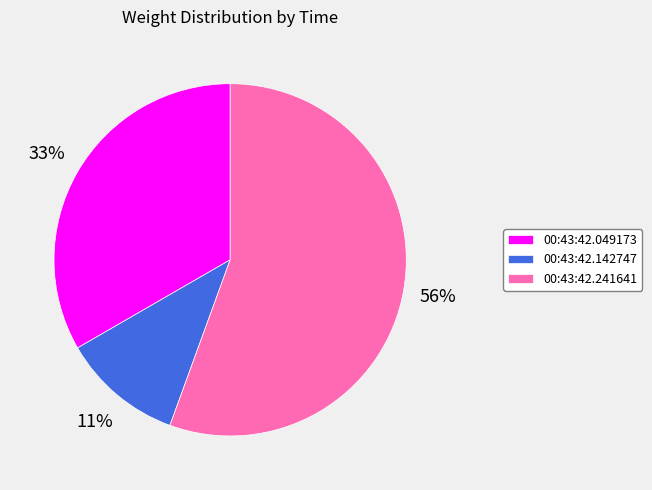

Rank the categories by value from lowest to highest.

00:43:42.142747, 00:43:42.049173, 00:43:42.241641